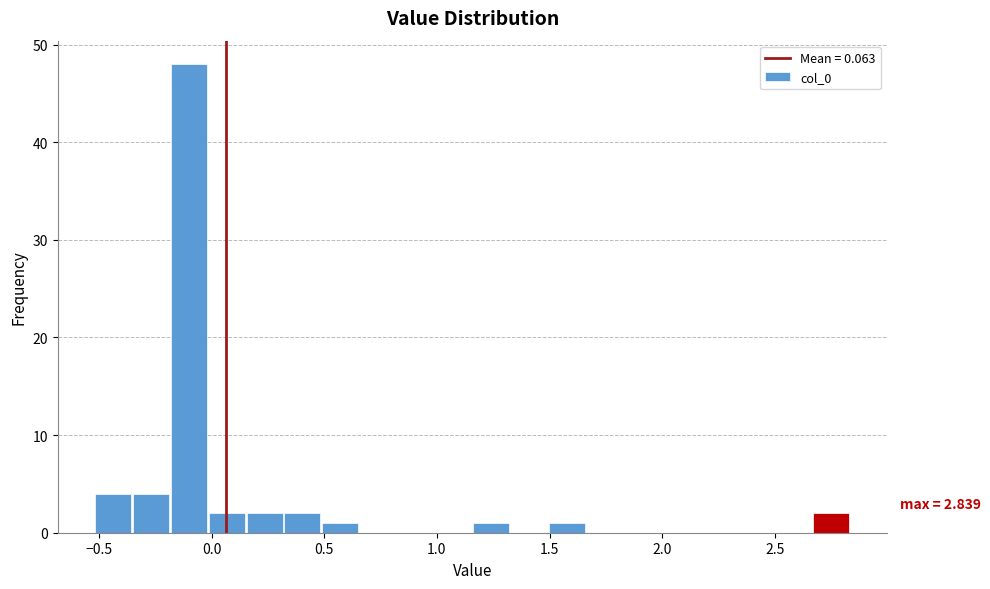

Read against the x-axis, roughly where is the centre of the tallest bar?

-0.10